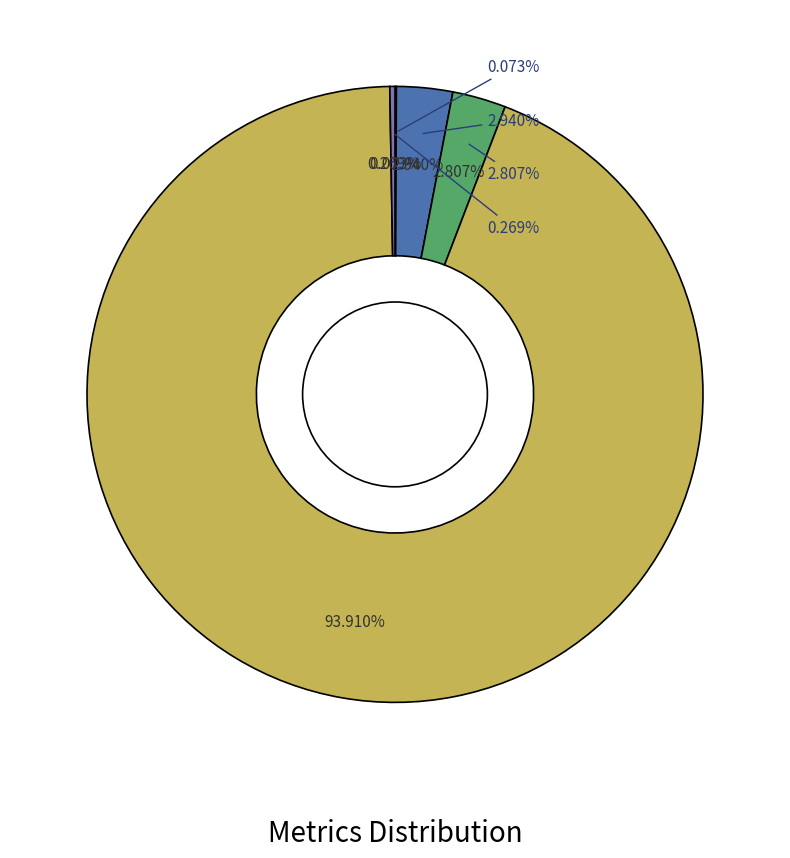

What portion of the pie excludes MSE?

99.9%